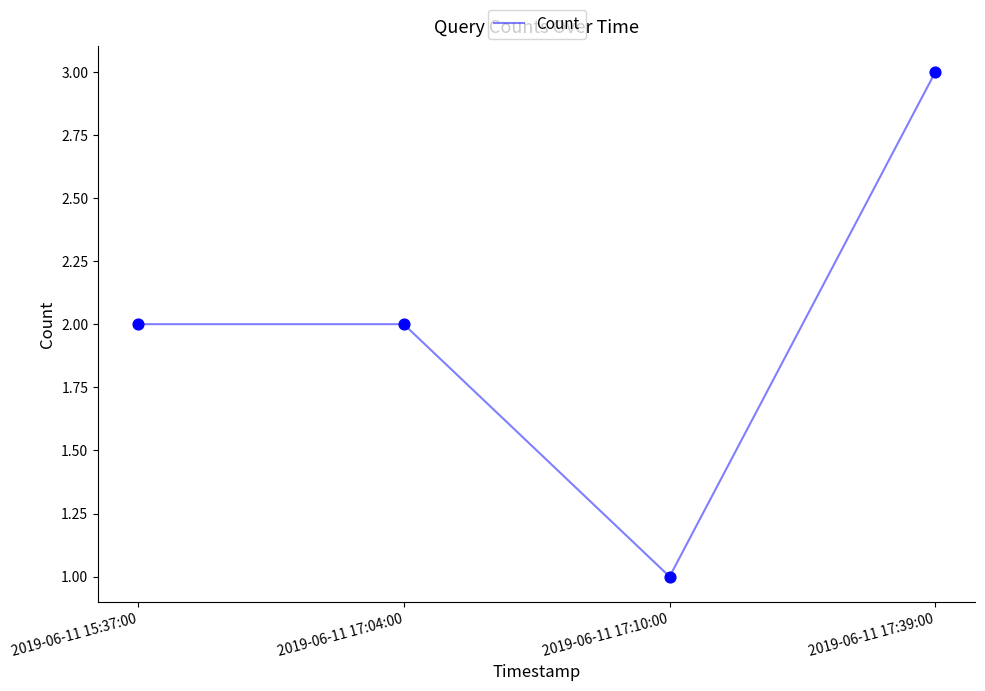

What is the change in value from 2019-06-11 17:04:00 to 2019-06-11 17:10:00?

-1